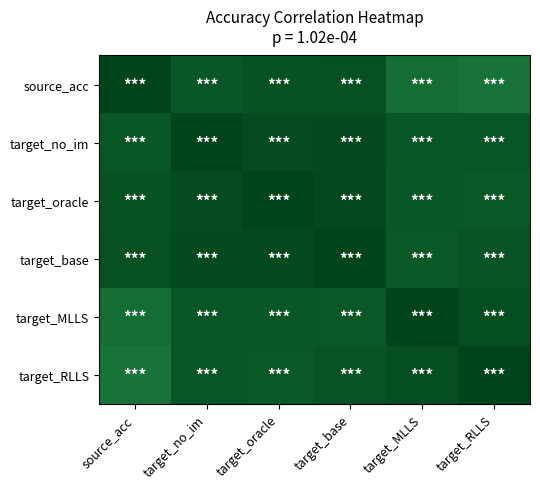

Between target_RLLS and target_MLLS, which is larger?

target_MLLS